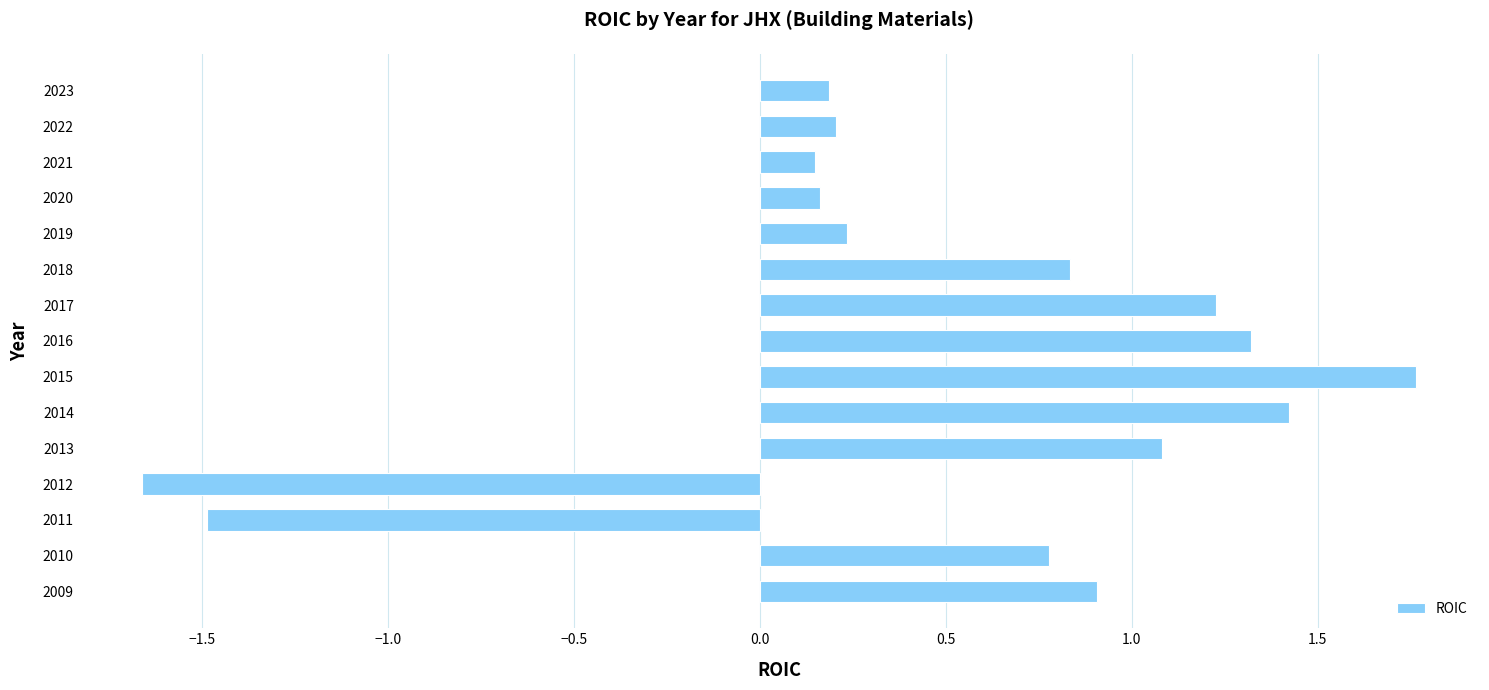

How many data points does each series have?

15